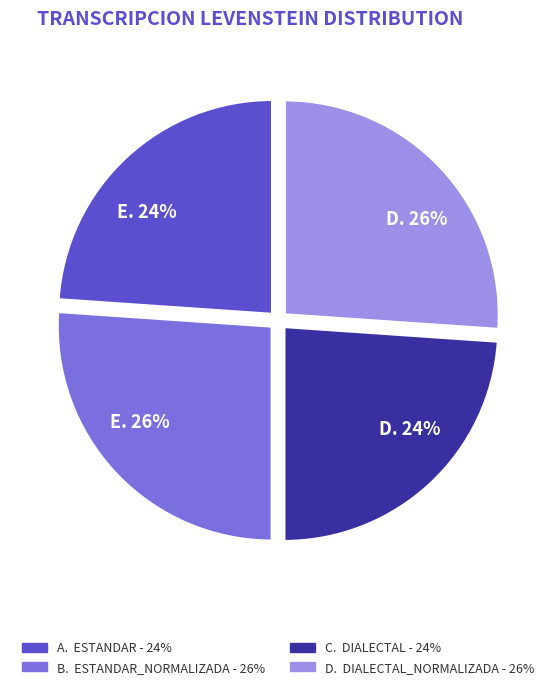

Is there a majority slice in this chart?

No